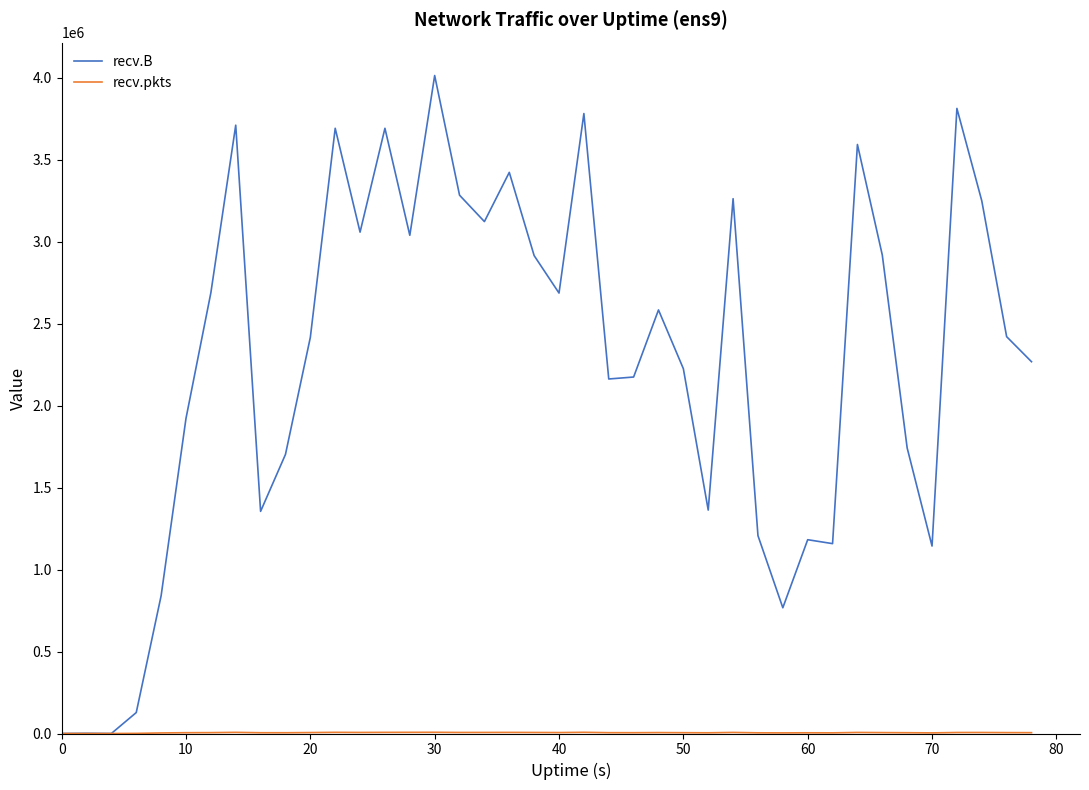

Which series has the largest total across all categories?

recv.B